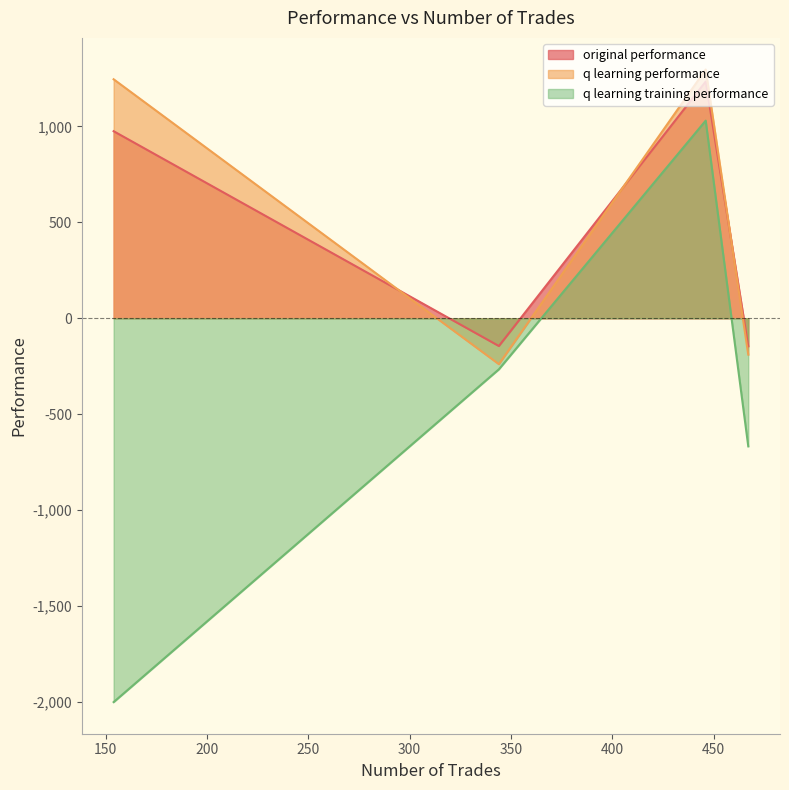

How many values in q learning performance are below zero?

2